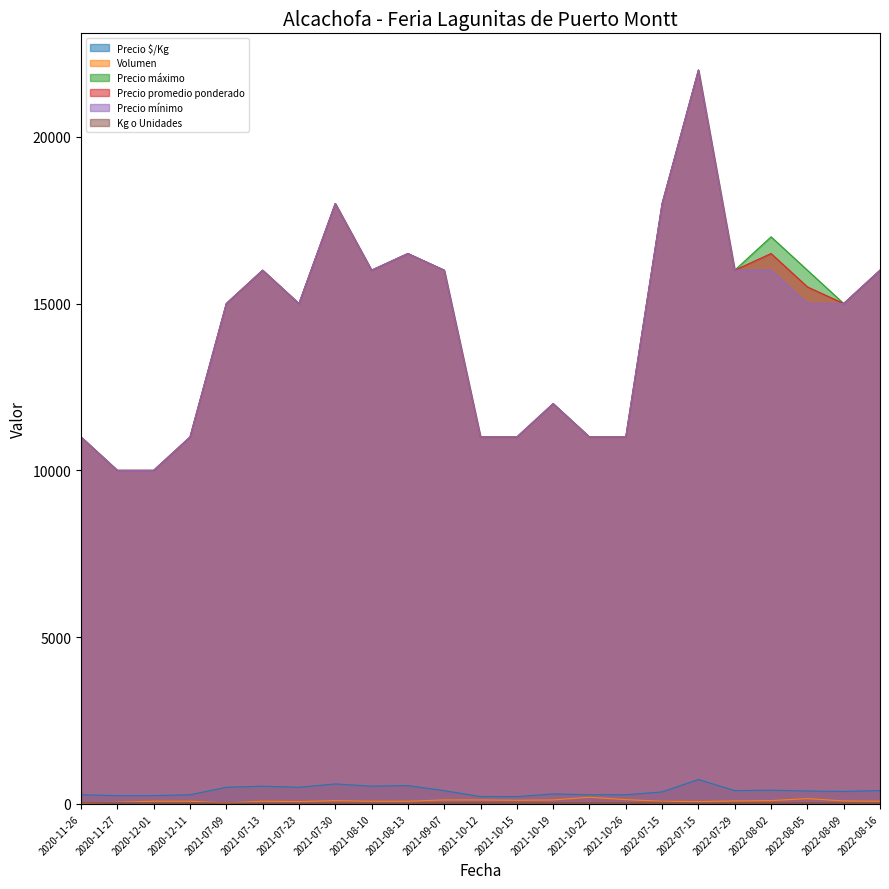

Which series has the widest spread of values?

Precio máximo